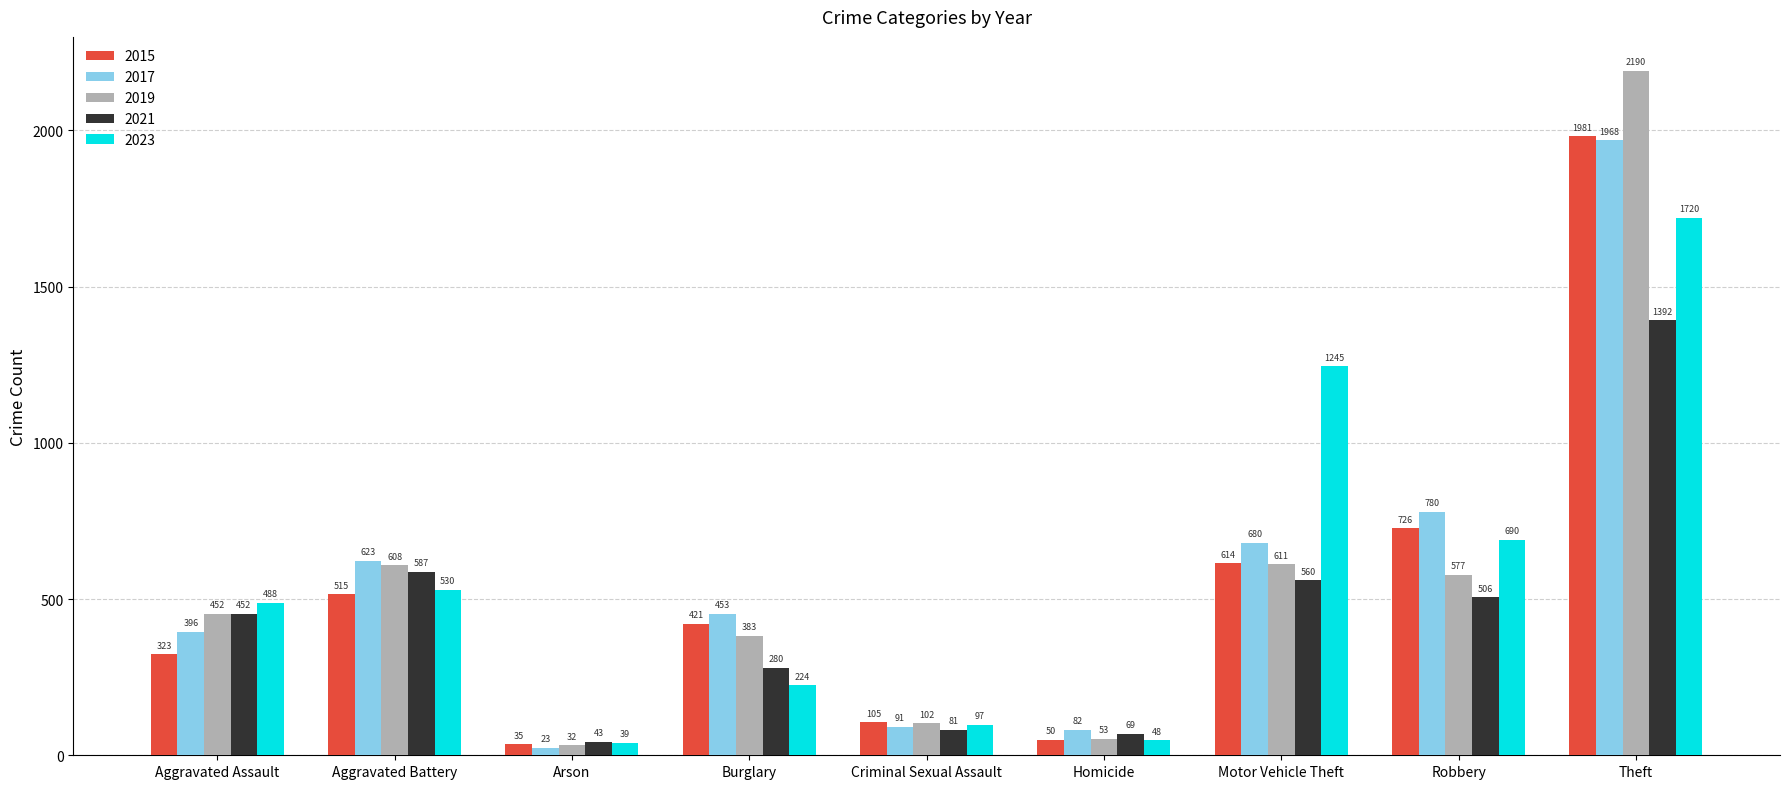

What is the highest value of the 2015 series?

1981